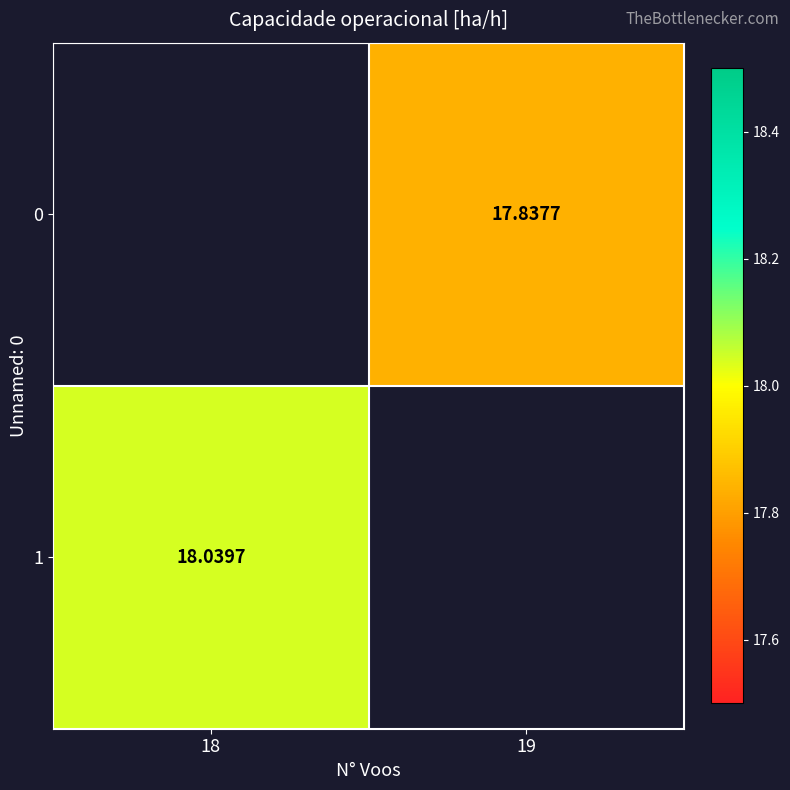

Is the value of 0 at 19 greater than the value of 1 at 18?

No